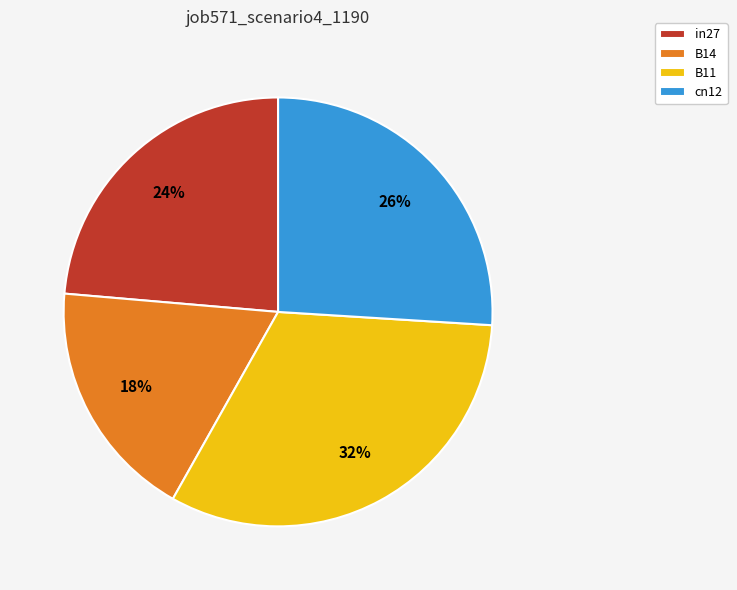

True or false: B14 accounts for 25% of the total.

False